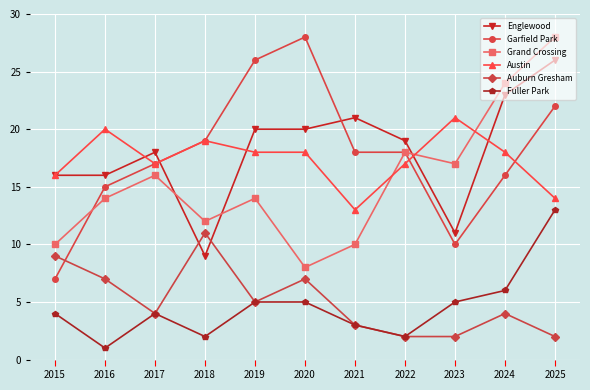

True or false: Auburn Gresham has a value of 9 at 2015.

True